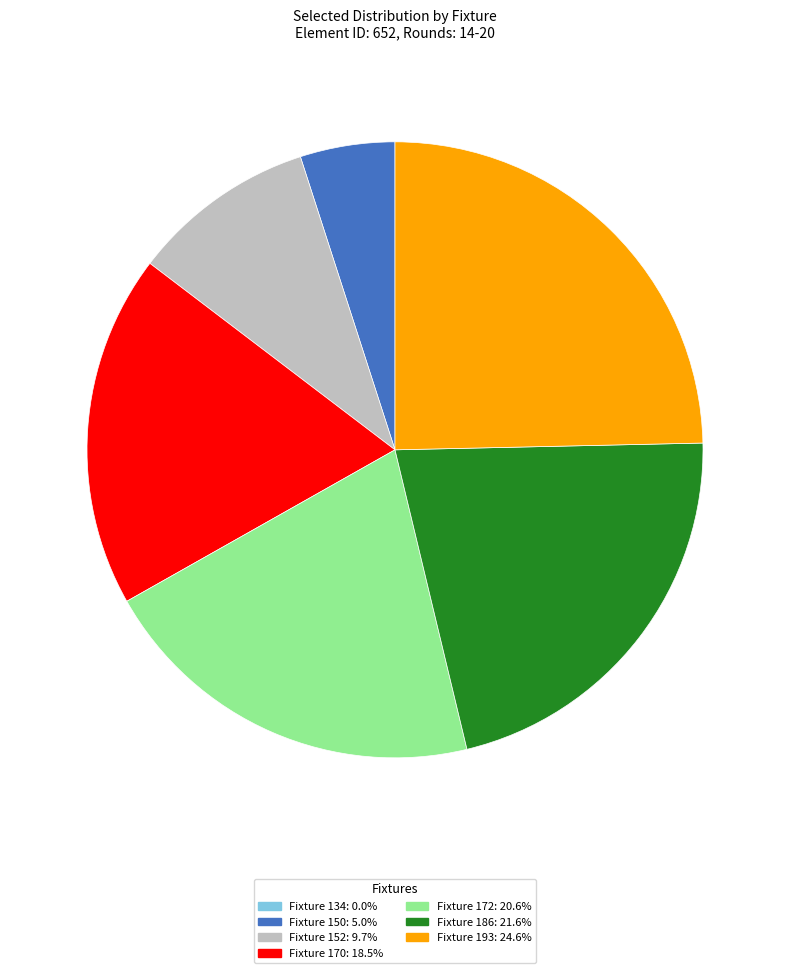

What is the largest slice in the pie chart?

Fixture 193